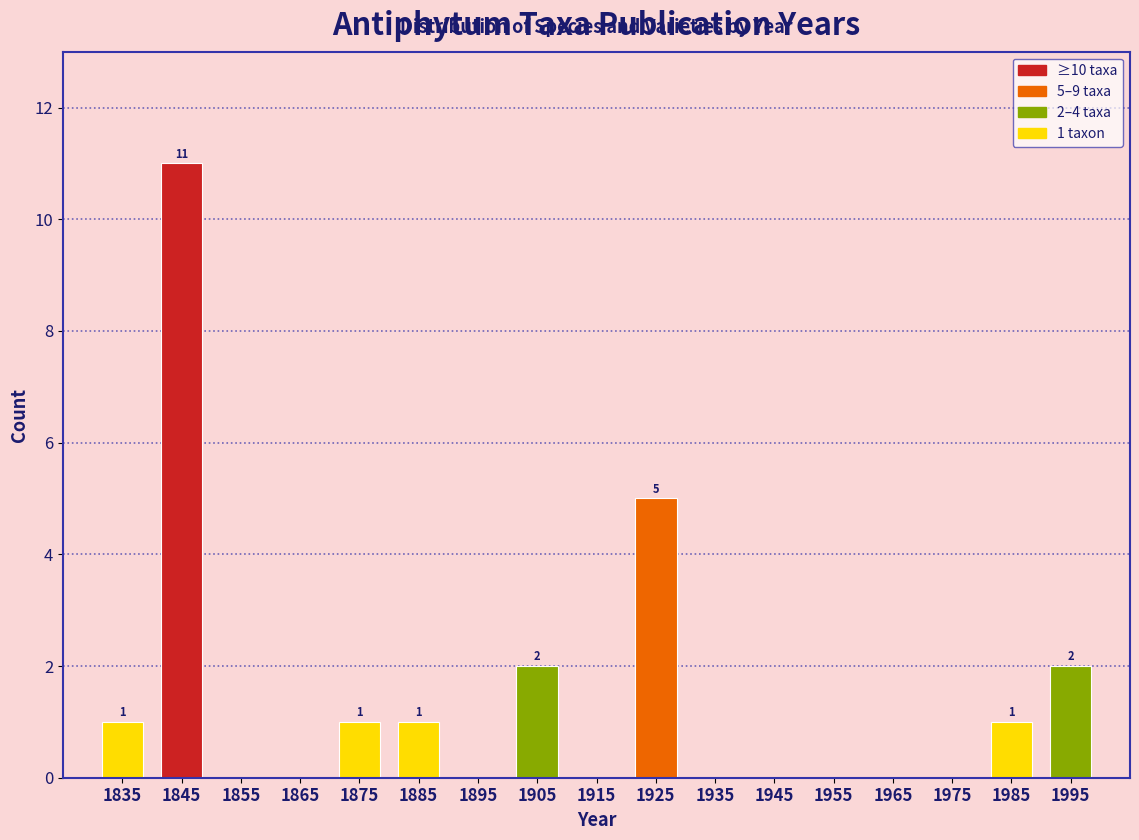

Over which range of the x-axis is the bar tallest?

1840 to 1850